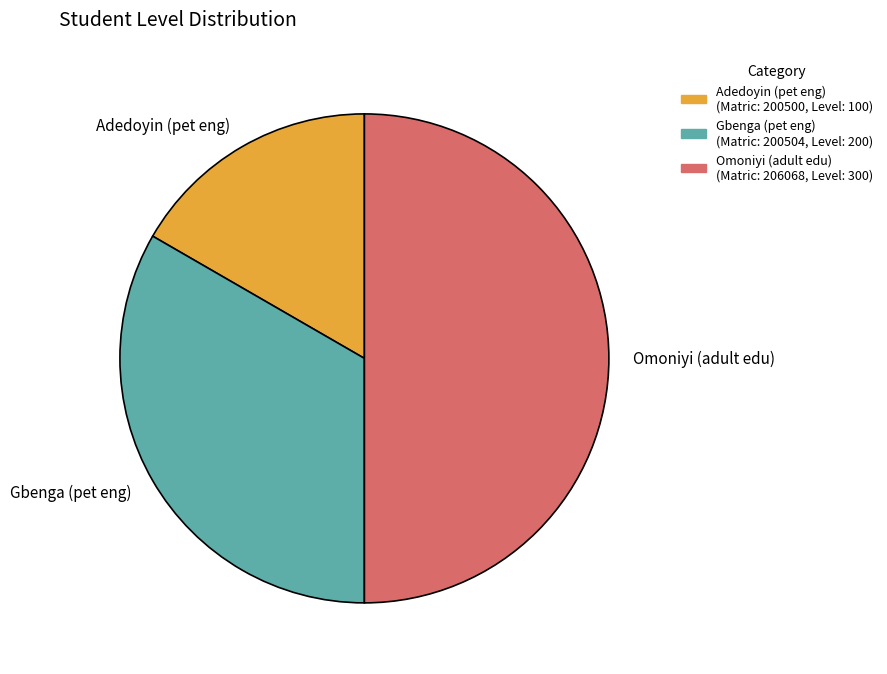

The Omoniyi (adult edu) slice represents 50% of the pie. True or false?

True